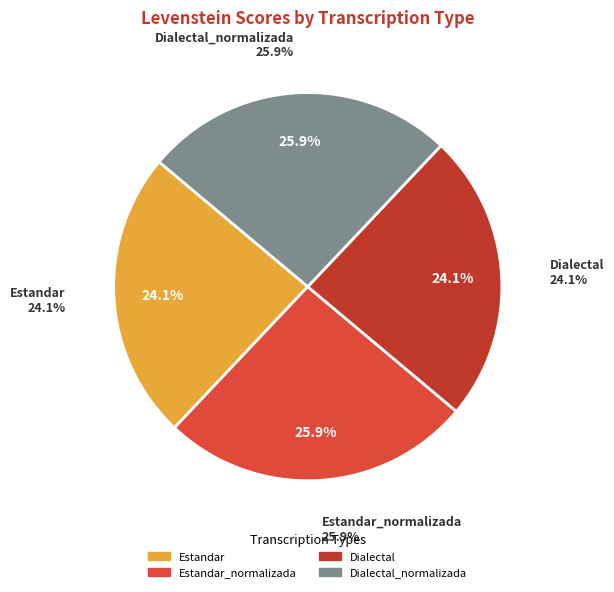

Rank the categories by value from lowest to highest.

Estandar, Dialectal, Estandar_normalizada, Dialectal_normalizada